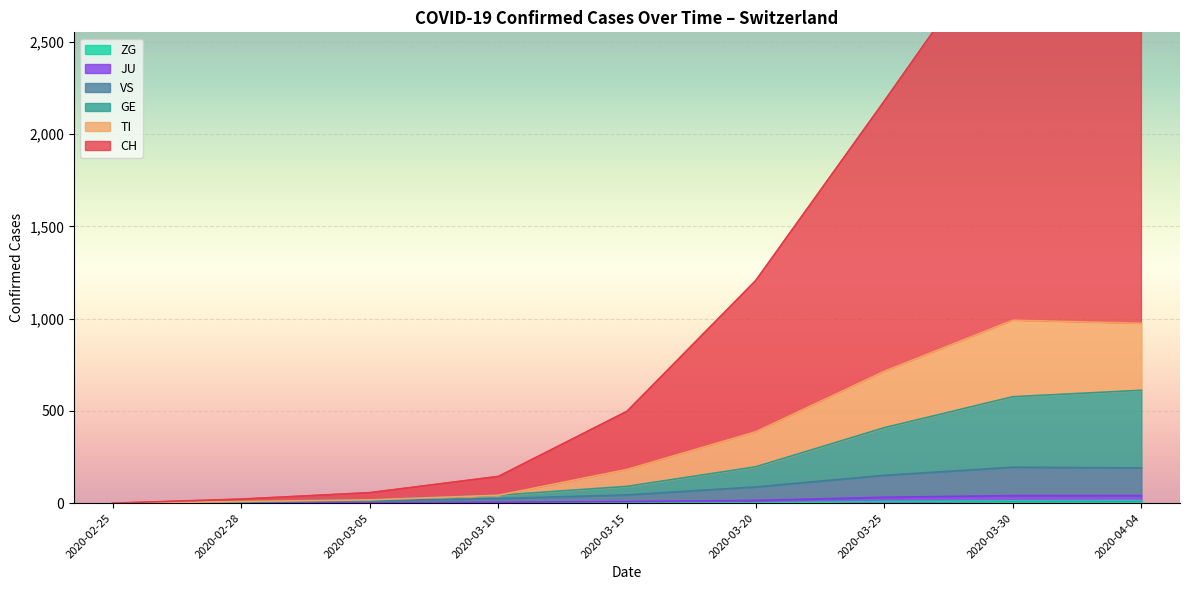

What is the label of the 1st point from the left?

2020-02-25